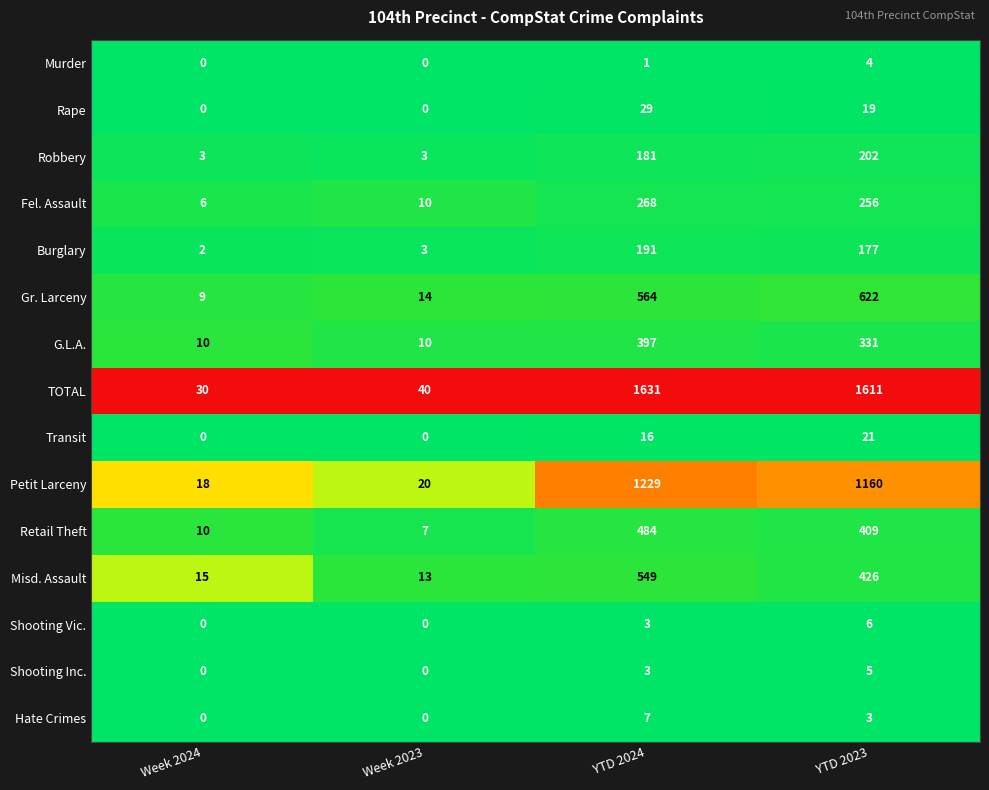

Is it true that Burglary equals 191 at YTD 2024?

True